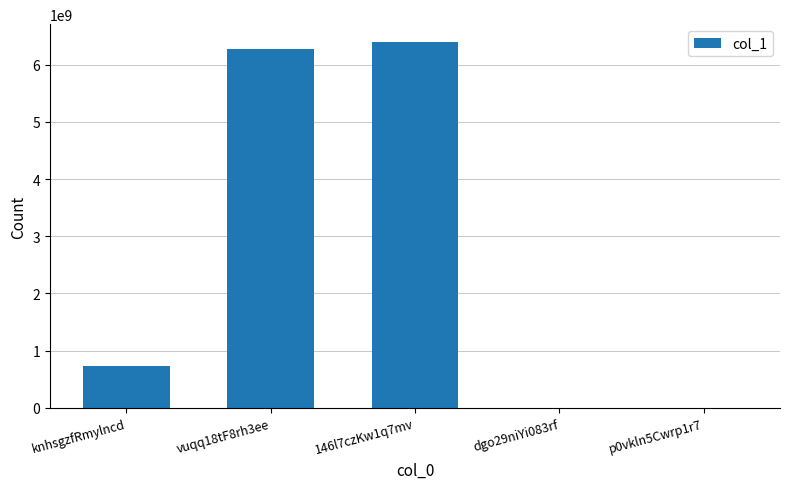

What is the change in value from knhsgzfRmylncd to dgo29niYi083rf?

-726382042